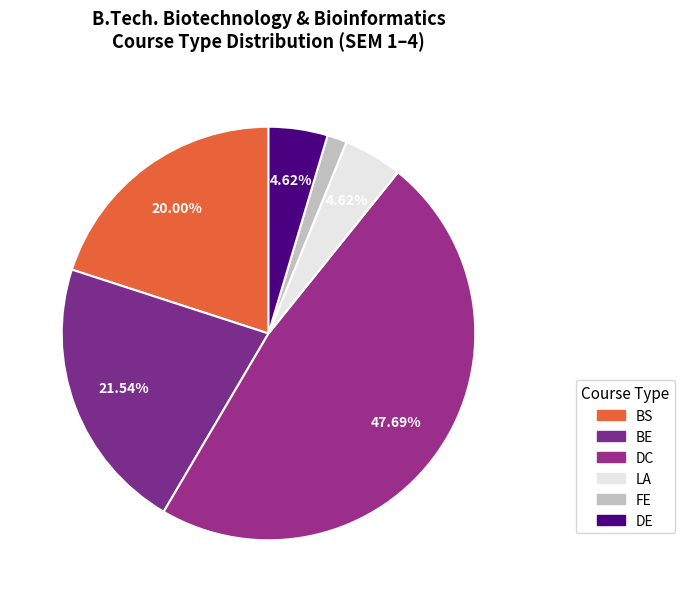

Which slice is the smallest?

FE